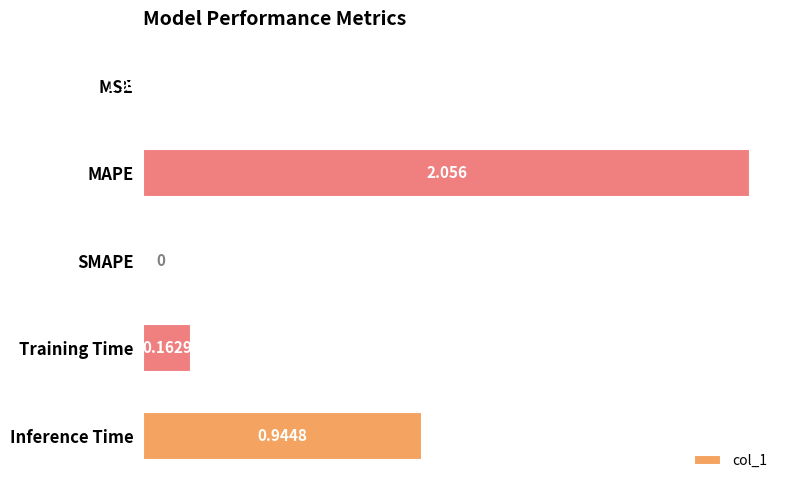

Count the number of categories in the chart.

5